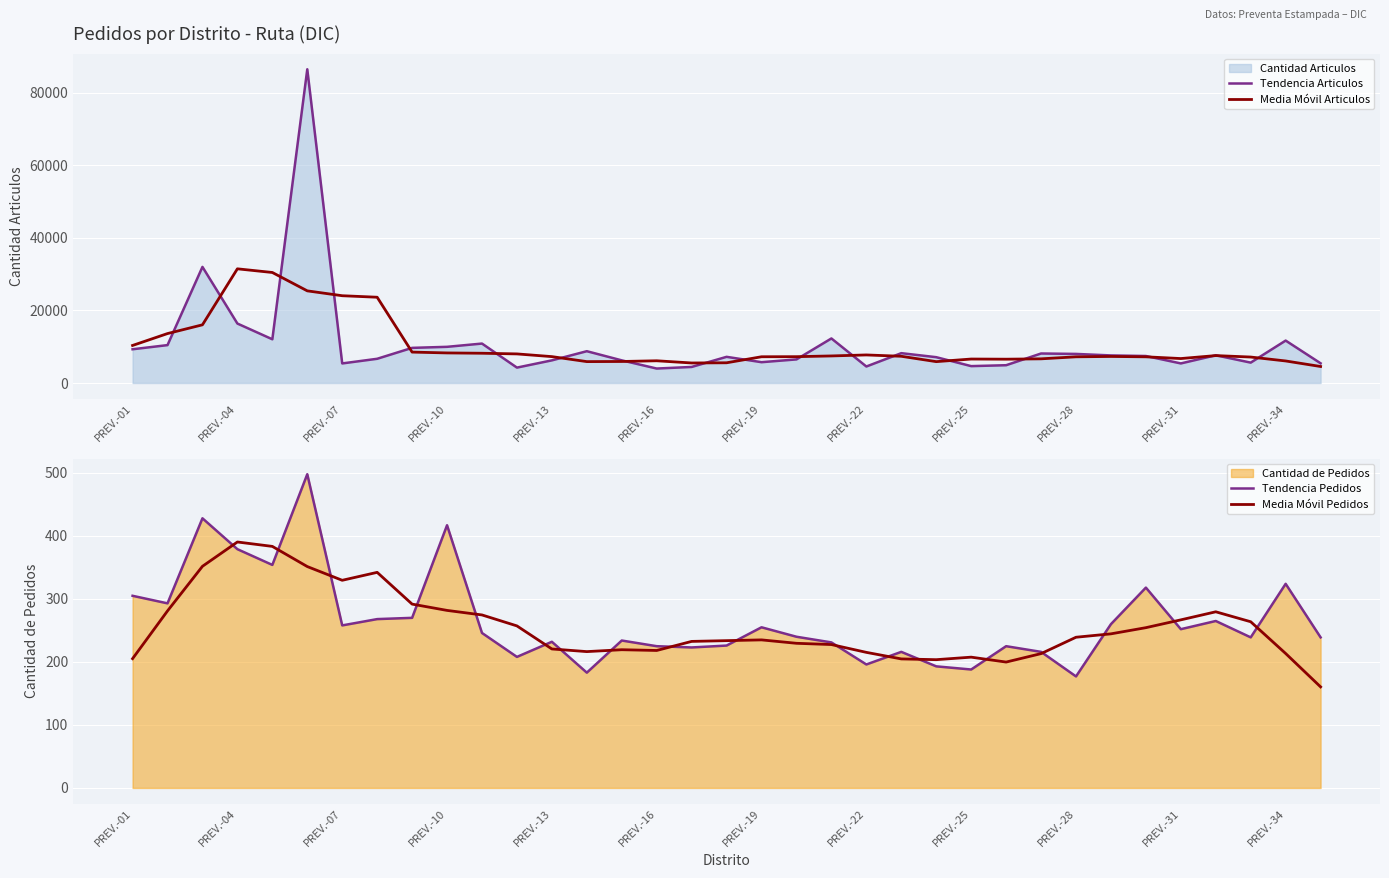

Is it true that Media Móvil Pedidos equals 161.7 at PREV.-19?

False